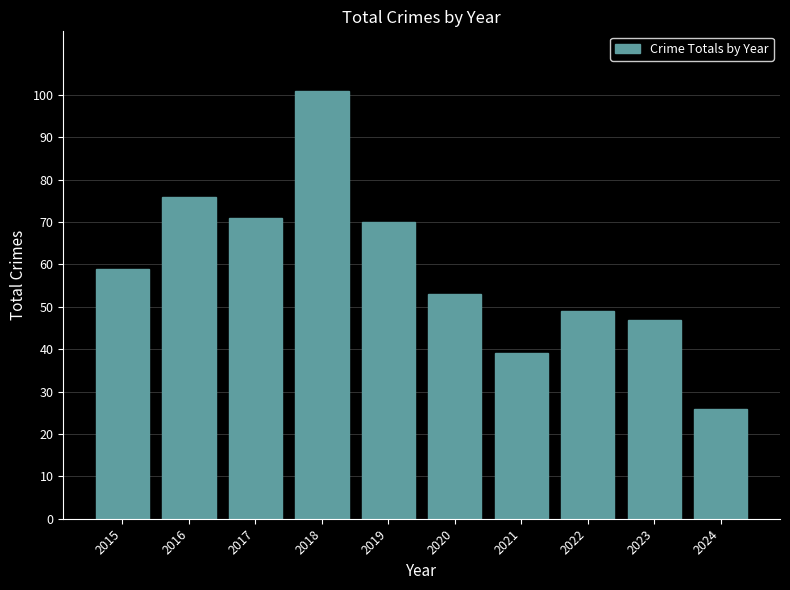

List the labels in order of value, largest first.

2018, 2016, 2017, 2019, 2015, 2020, 2022, 2023, 2021, 2024